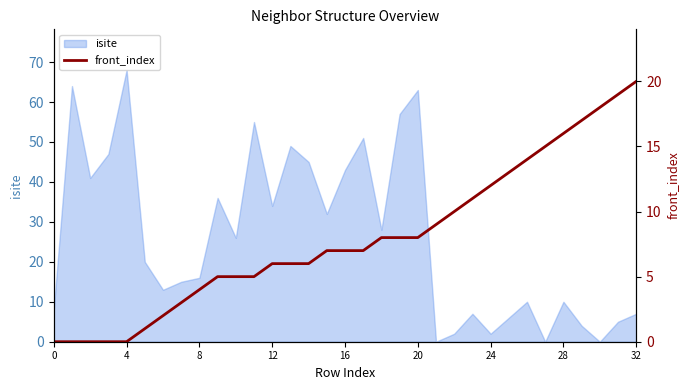

How many data points are less than 7?

15